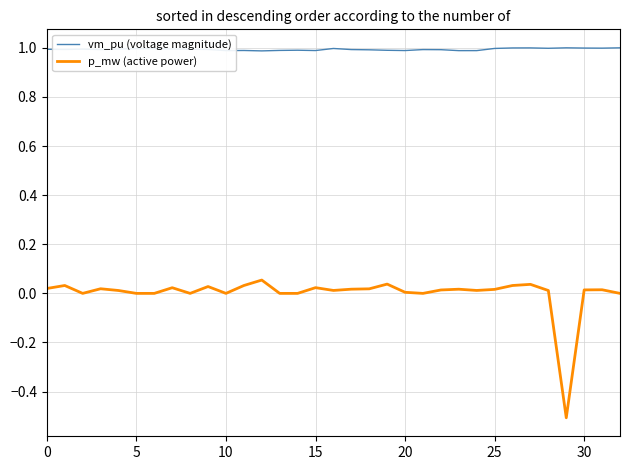

Rank the series by their maximum value, from lowest to highest.

p_mw (active power), vm_pu (voltage magnitude)